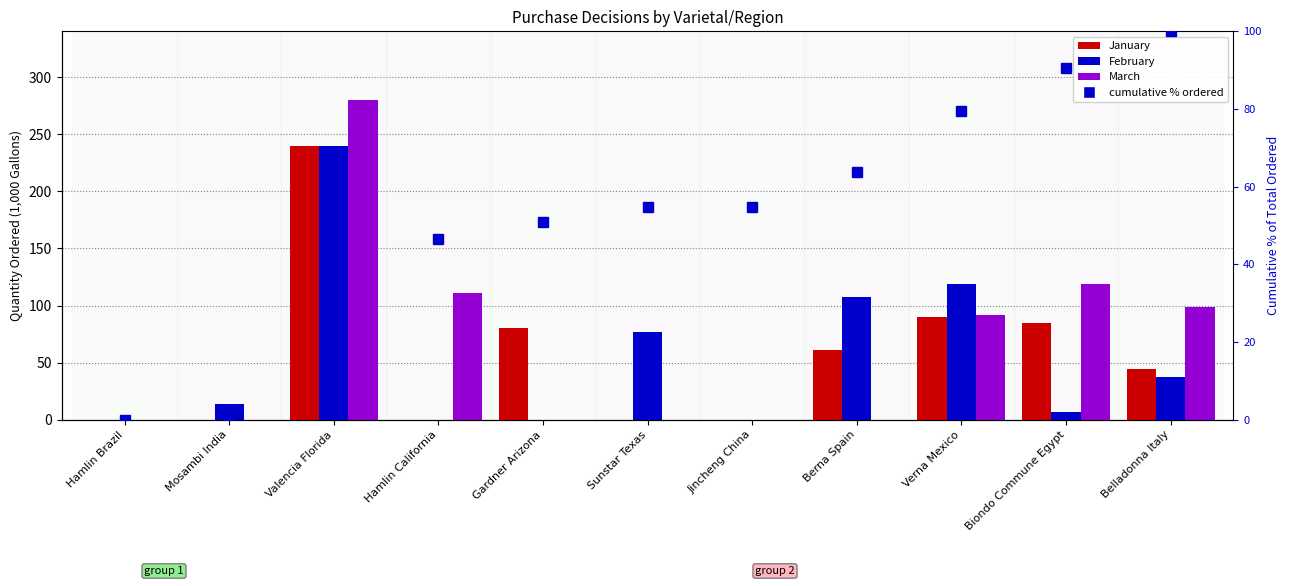

Is the value of March at Hamlin California greater than the value of cumulative % ordered at Valencia Florida?

Yes